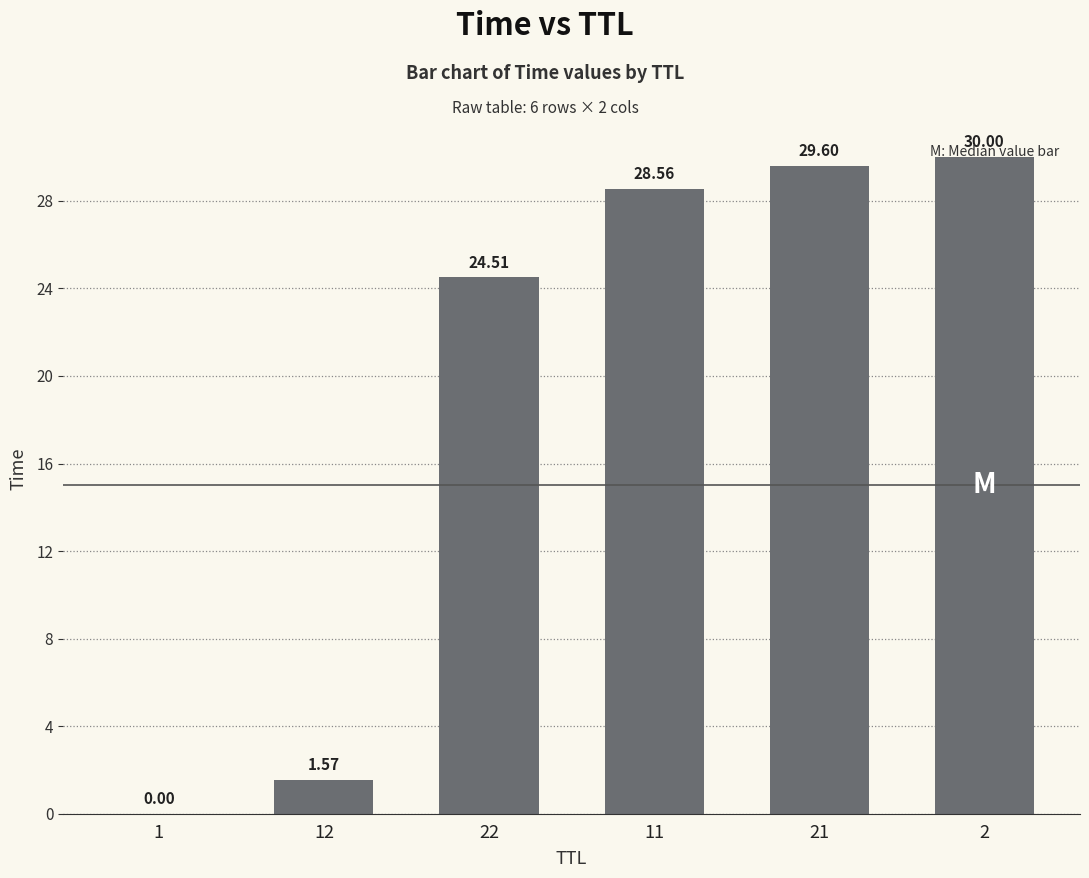

Between 21 and 11, which is larger?

21